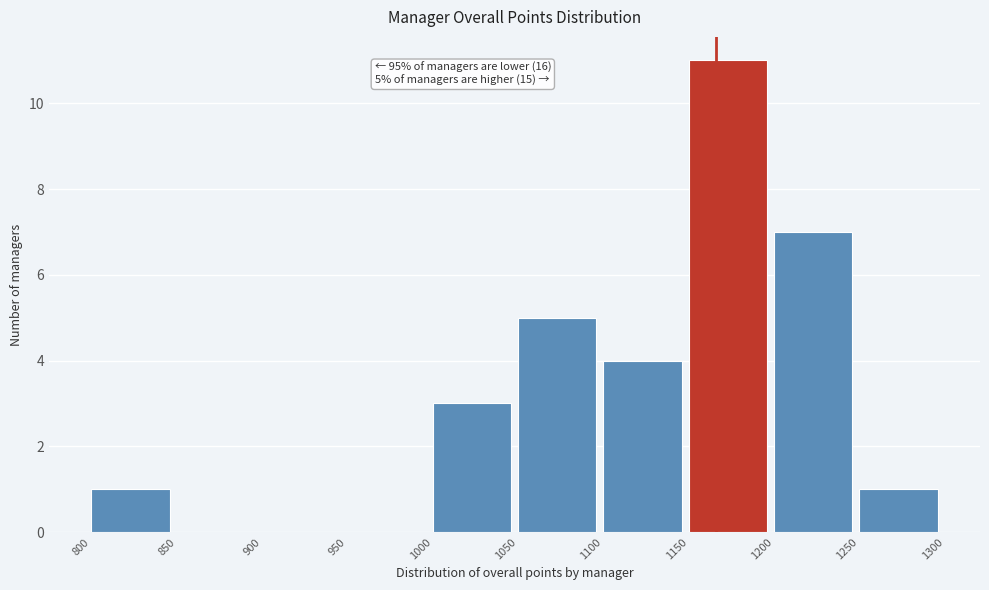

Over which range of the x-axis is the bar tallest?

1150 to 1200